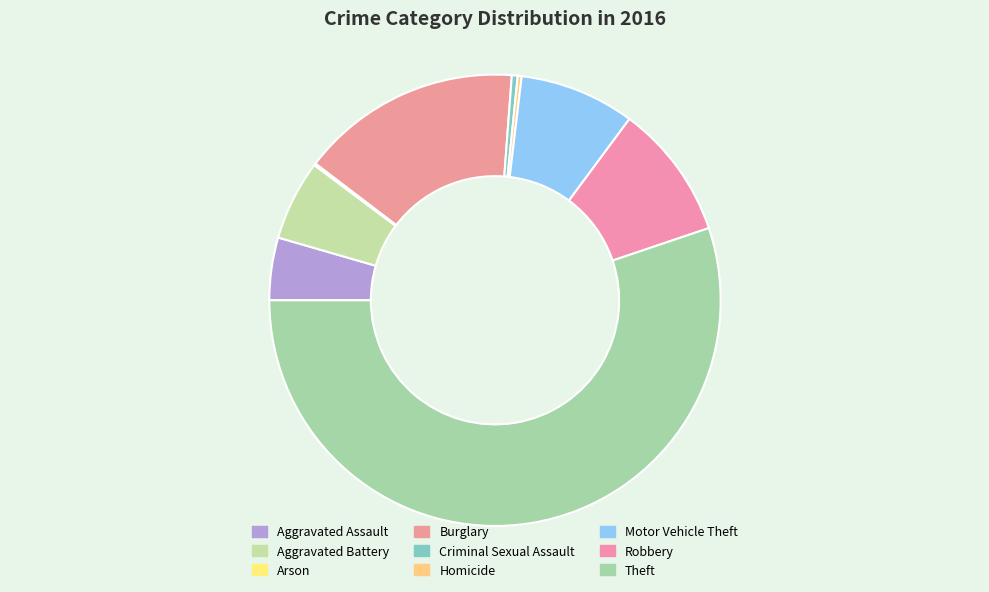

Which has a higher value, Burglary or Homicide?

Burglary